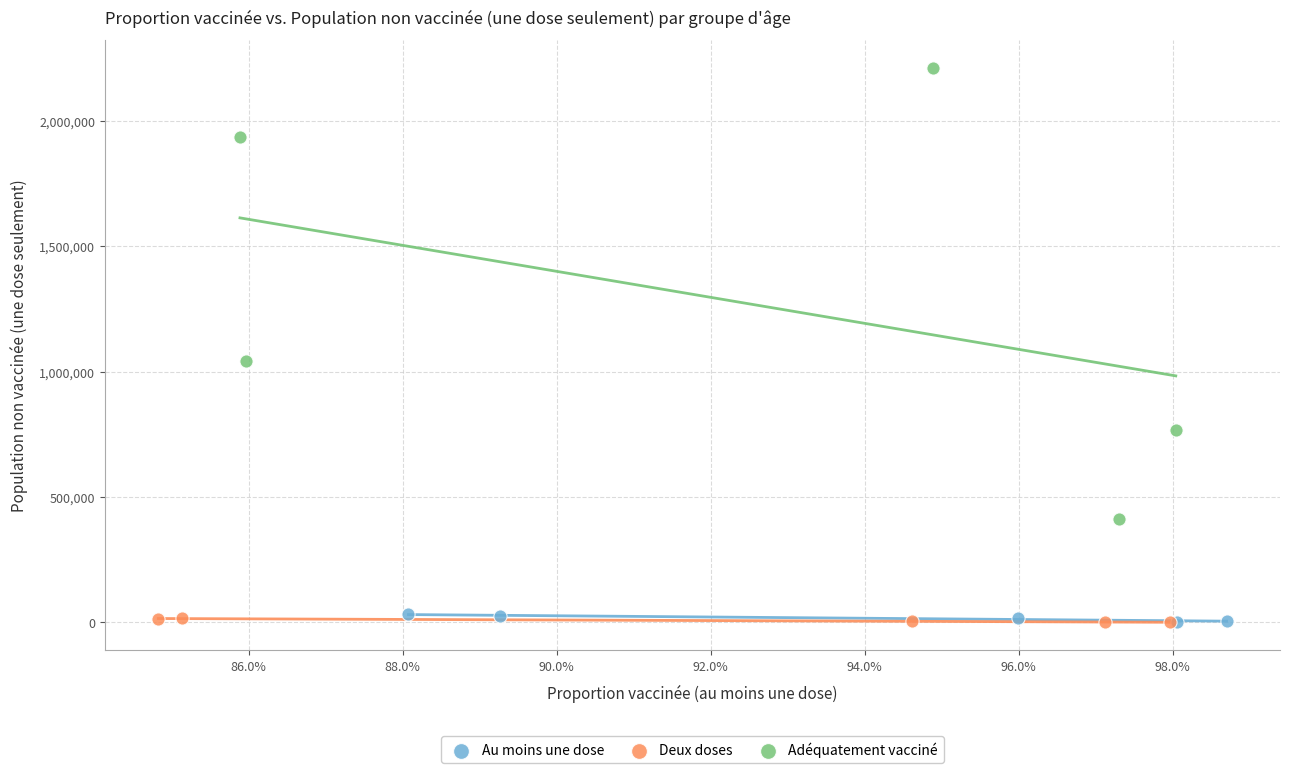

Which series has the largest Y range (max minus min)?

Adéquatement vacciné